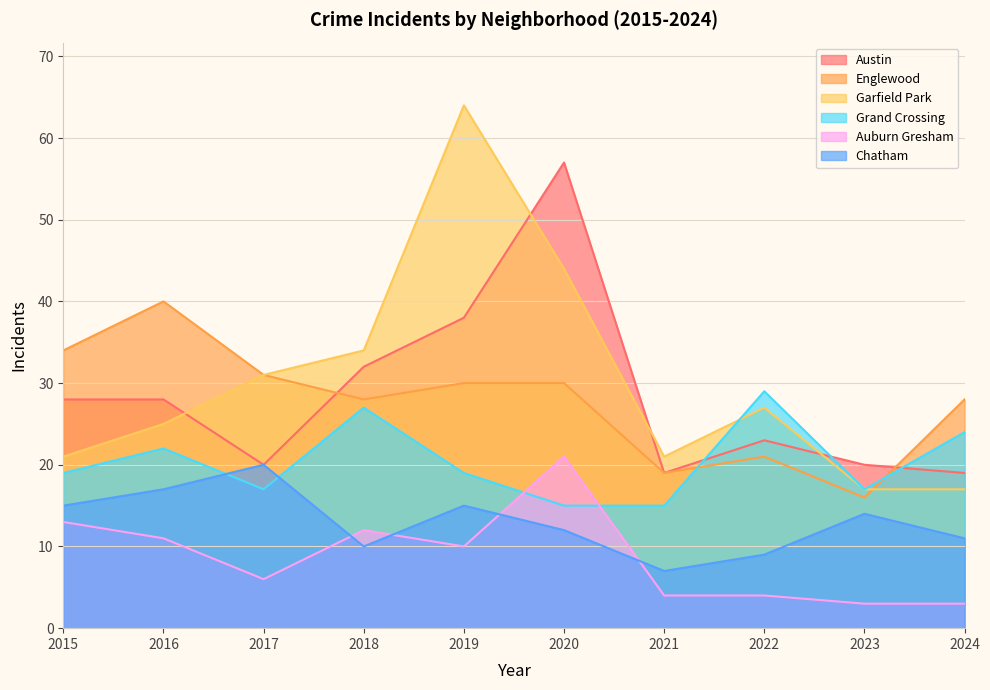

In Auburn Gresham, how many points are lower than both neighbors (excluding endpoints)?

2